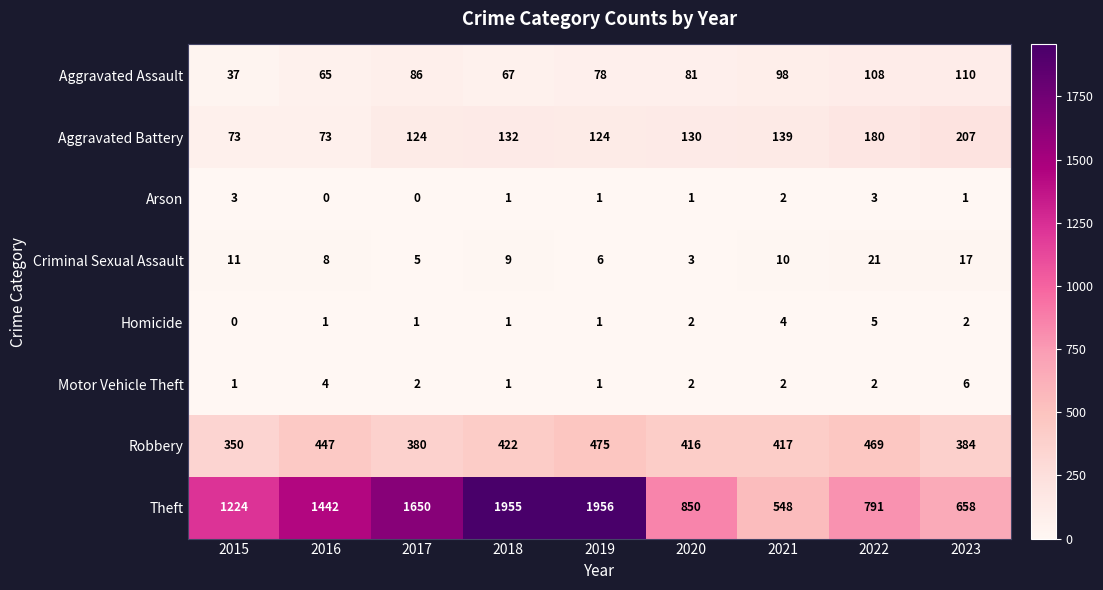

The value of Robbery at 2023 is 384. True or false?

True